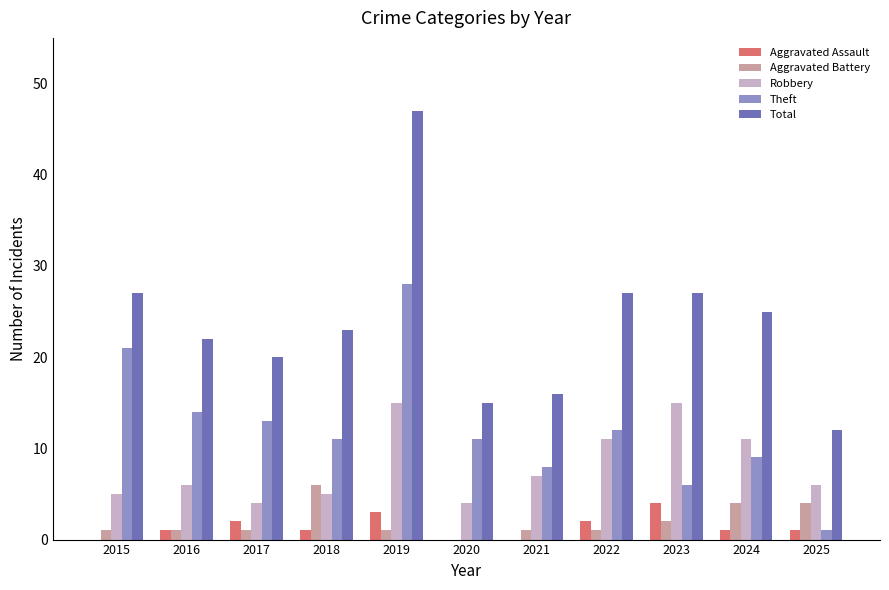

What is the highest value of the Aggravated Assault series?

4